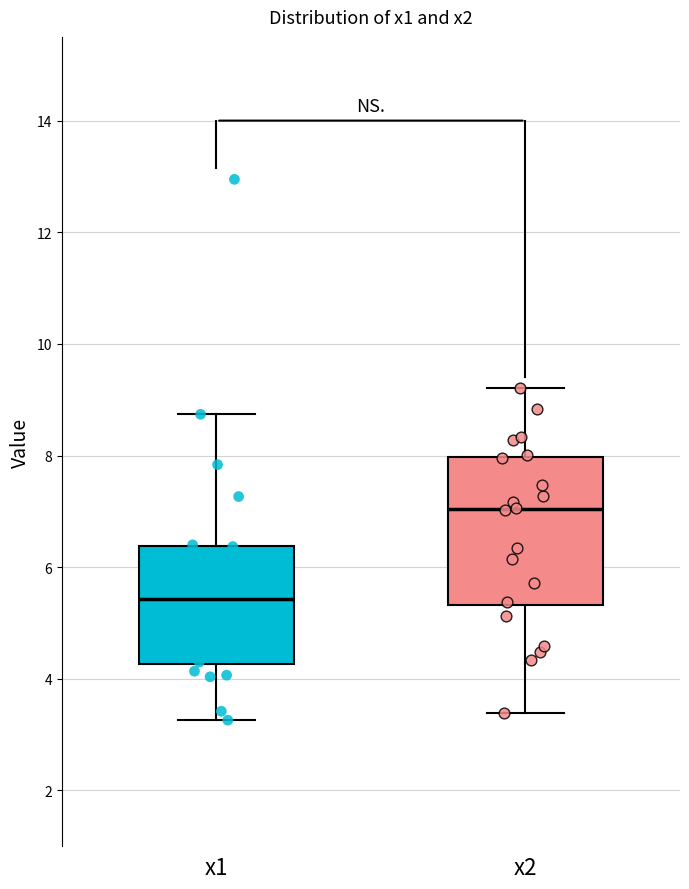

Comparing the boxes themselves (not the whiskers), which one is the tallest?

x2